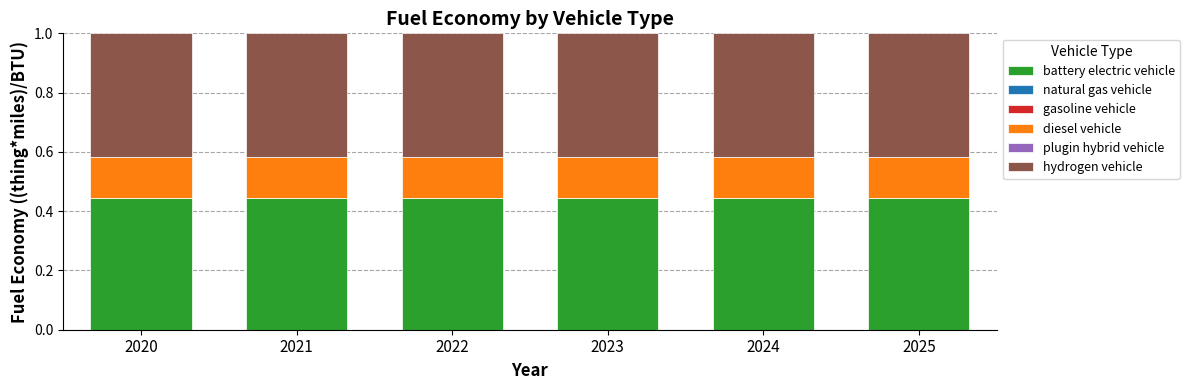

What is the total value across all series at 2025?

1.0